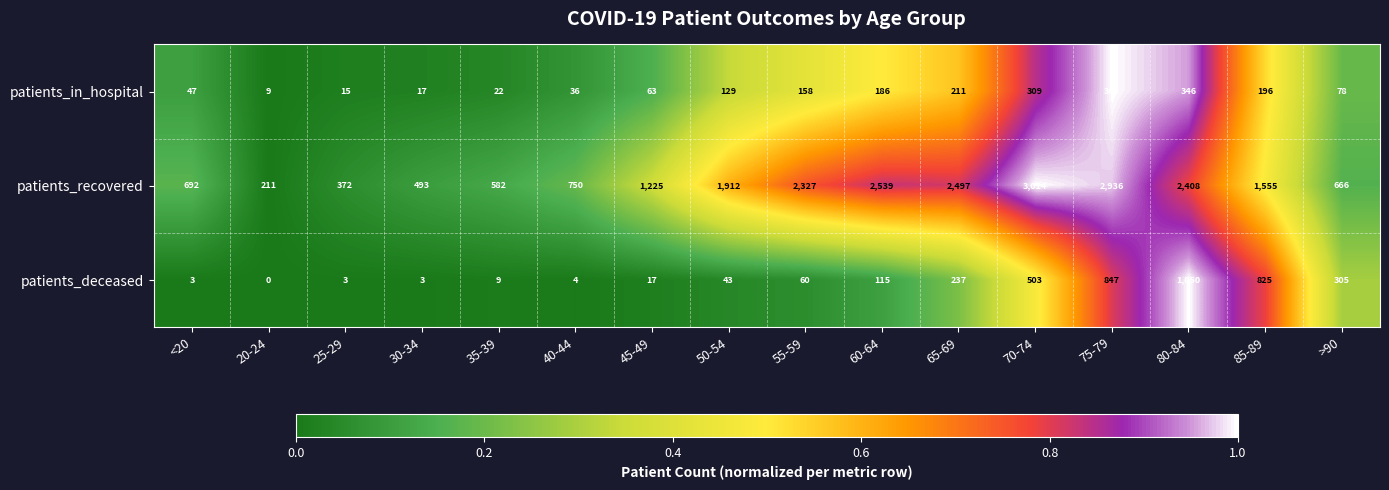

What is the sum of all patients_deceased values?

4024